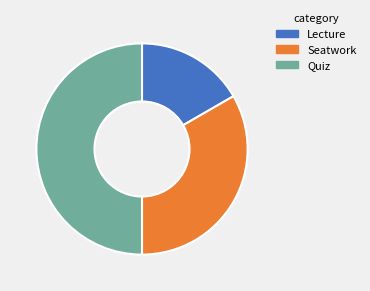

Is Lecture the majority of the pie?

No